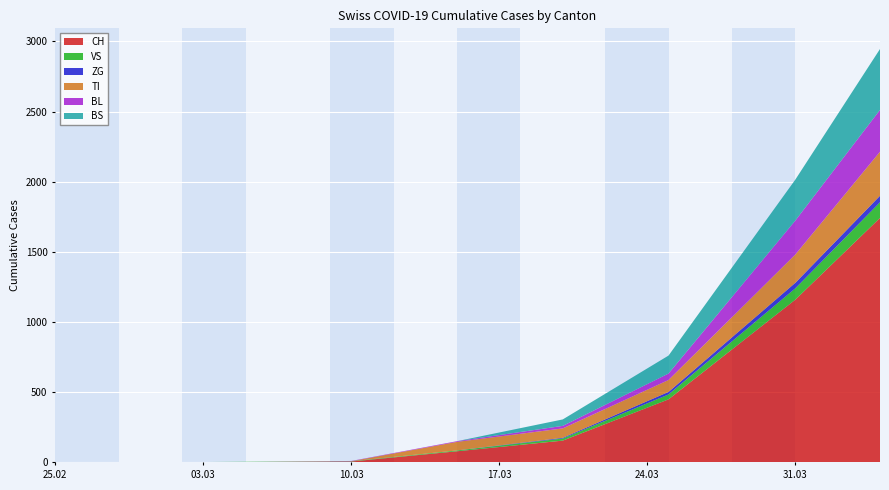

Reading left to right, what are all the values shown in this chart?

CH: 0	0	2	6	79	155	449	1160	1742
VS: 0	0	2	2	6	15	35	81	112
ZG: 0	0	0	0	0	5	18	39	46
TI: 0	0	0	0	61	67	85	202	314
BL: 0	0	0	2	5	18	46	242	298
BS: 0	0	0	0	0	46	128	292	434